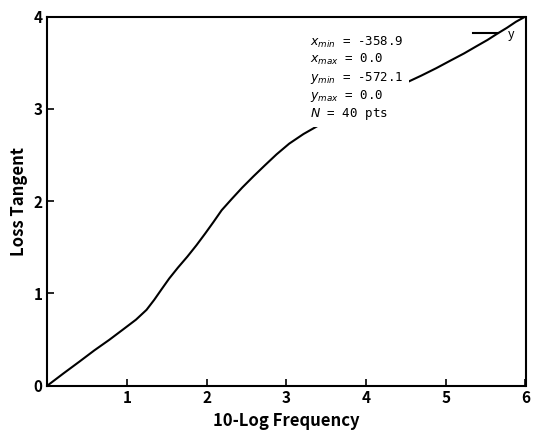

How many data points does each series have?

40